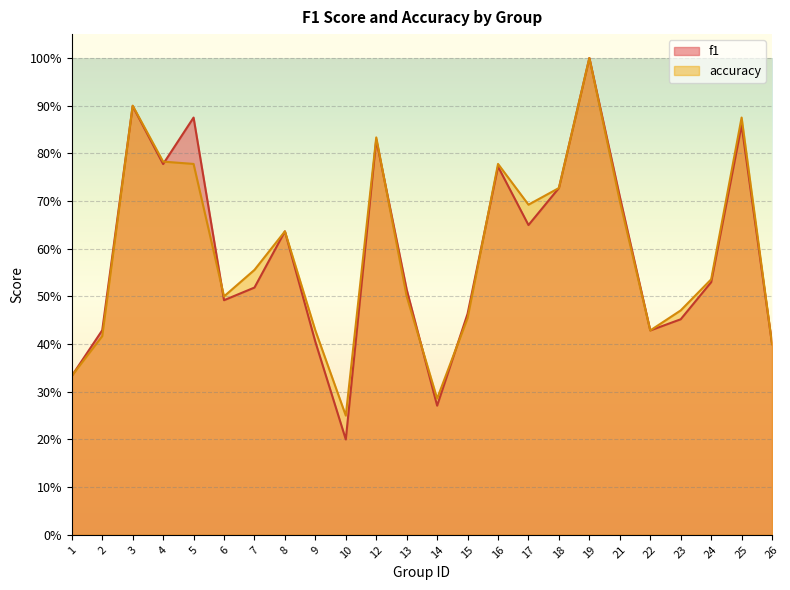

True or false: f1 has more than 2 points higher than both neighbors.

True